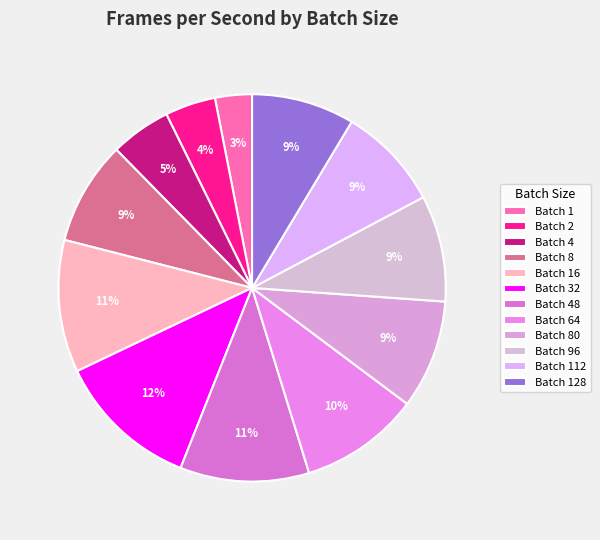

How many slices are in this pie chart?

12